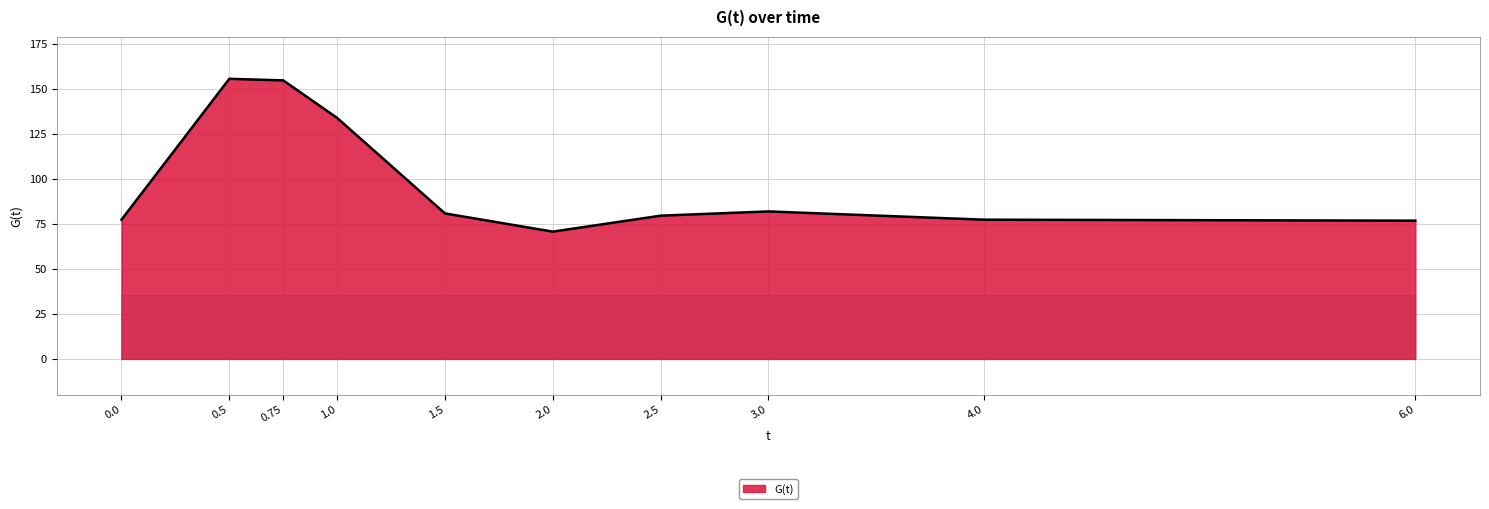

Which has a higher value, 2.0 or 3.0?

3.0